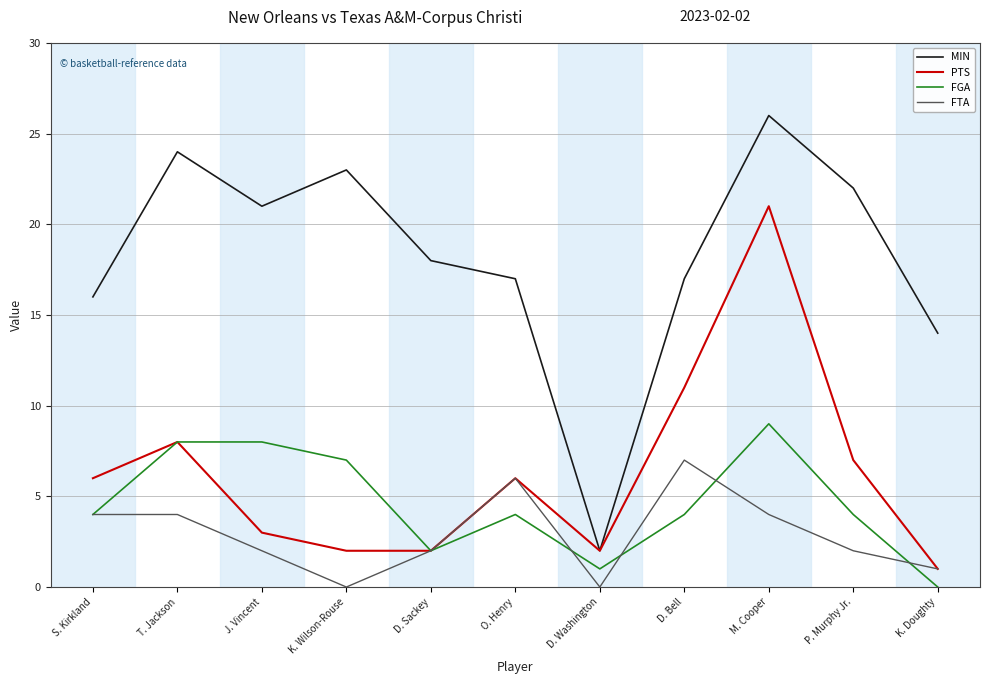

True or false: PTS has a value of 8 at T. Jackson.

True